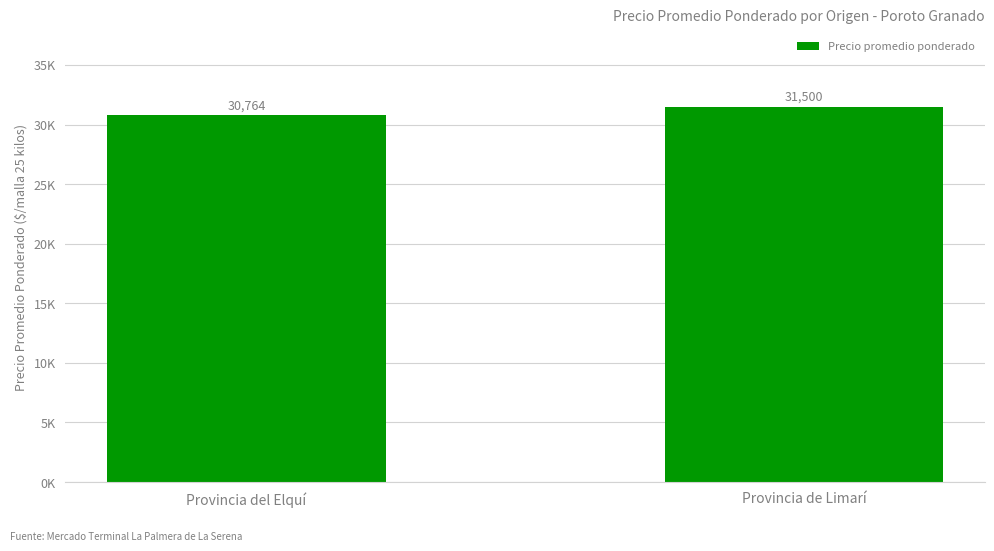

Does the chart contain any negative values?

No